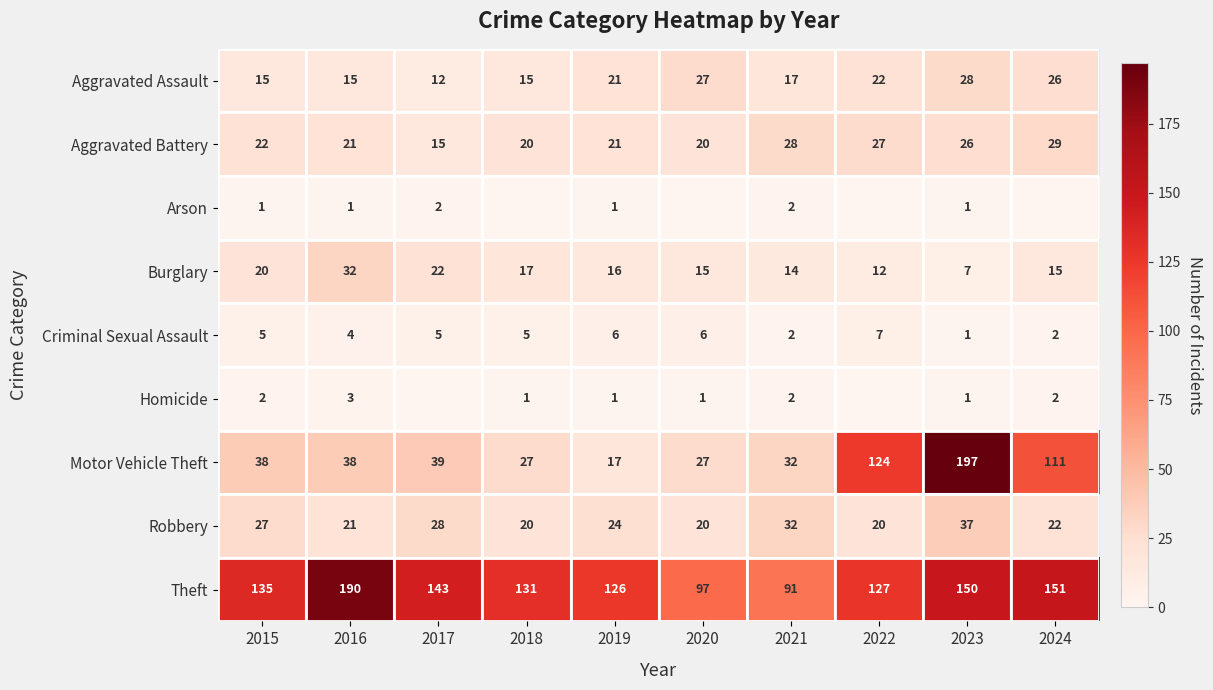

At 2015, list the series in order from smallest to largest.

Arson, Homicide, Criminal Sexual Assault, Aggravated Assault, Burglary, Aggravated Battery, Robbery, Motor Vehicle Theft, Theft